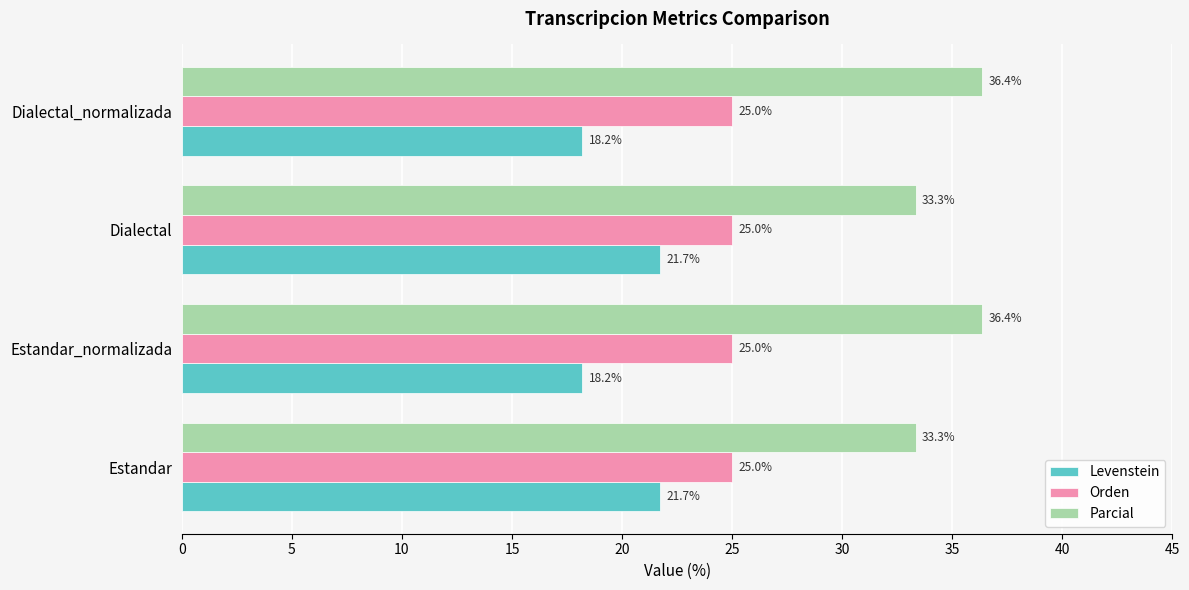

Rank the series at Estandar_normalizada from lowest to highest value.

Levenstein, Orden, Parcial